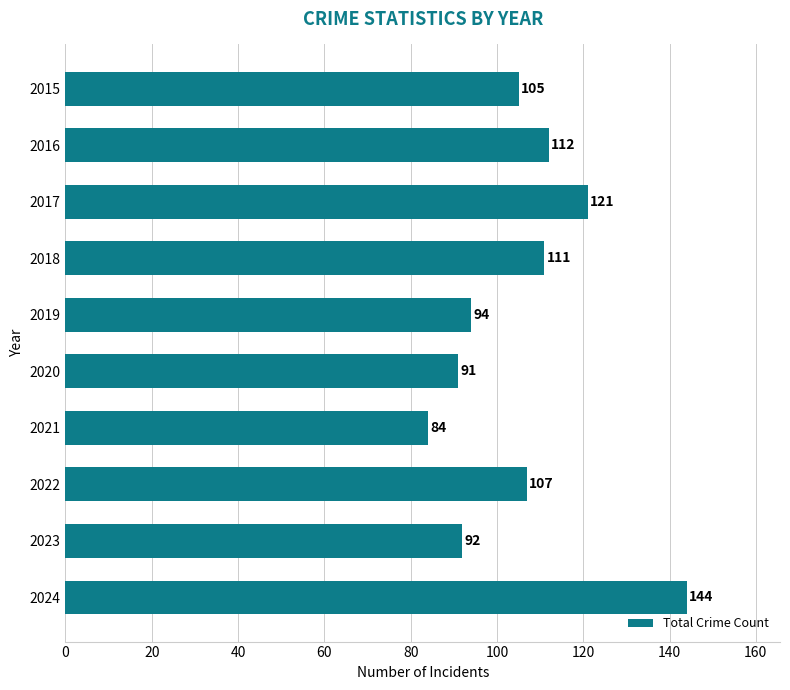

How many values are below 107?

5